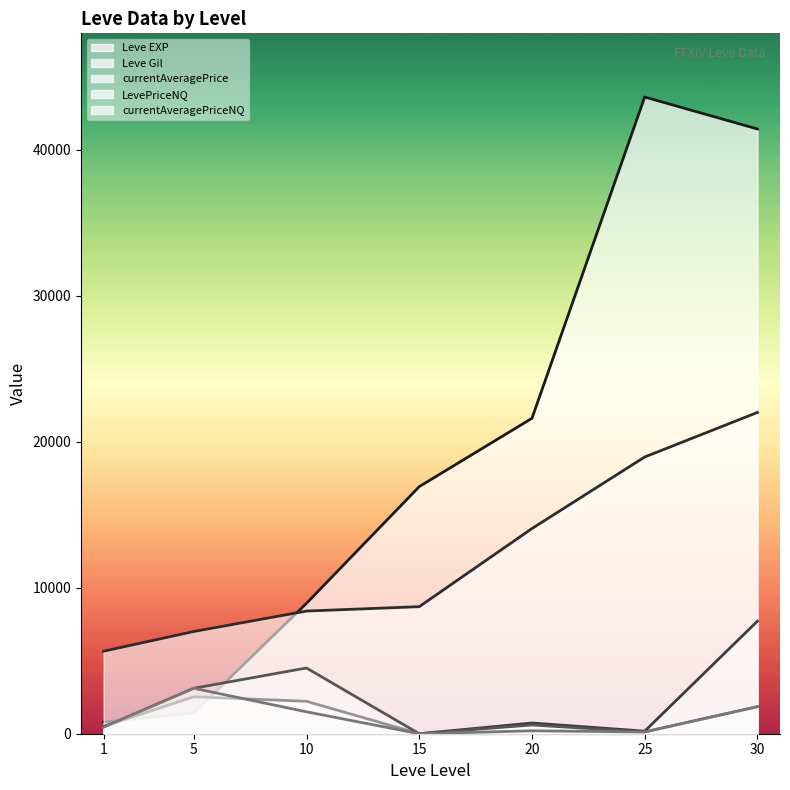

Which series has the widest spread of values?

Leve EXP